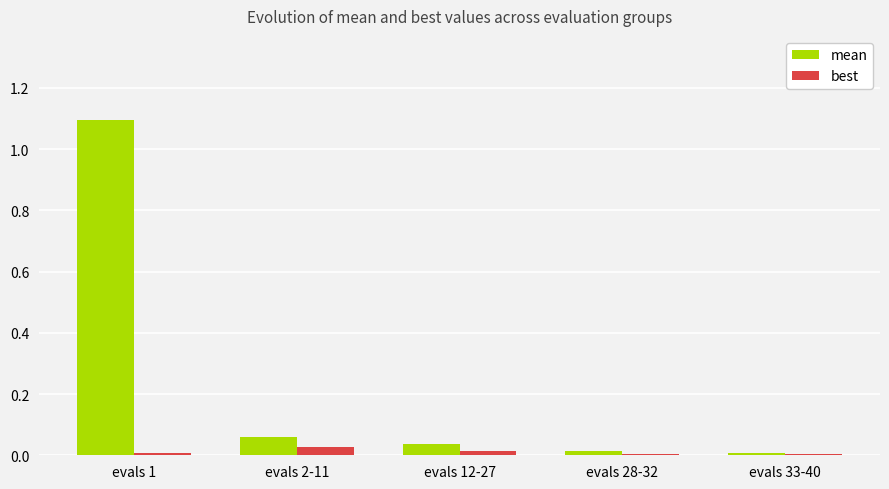

What is the total value across all series at evals 1?

1.1